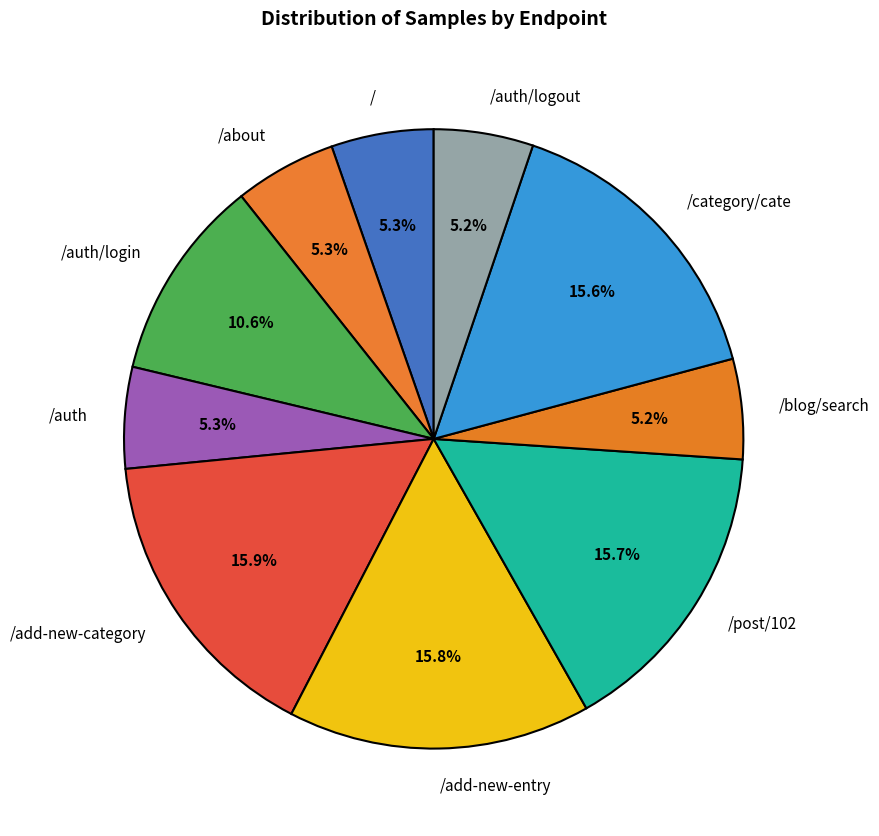

Approximately how many times larger is the value at / compared to /blog/search?

1.0